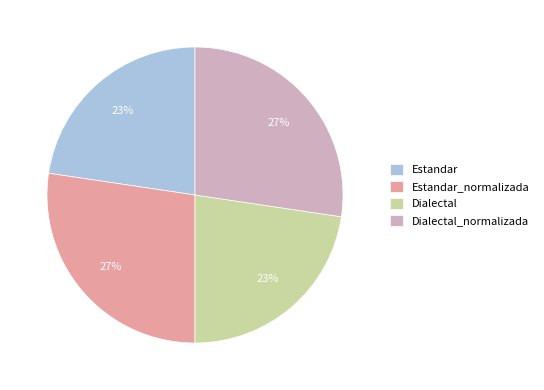

To the nearest percent, what is the combined percentage of Dialectal and Dialectal_normalizada?

50%